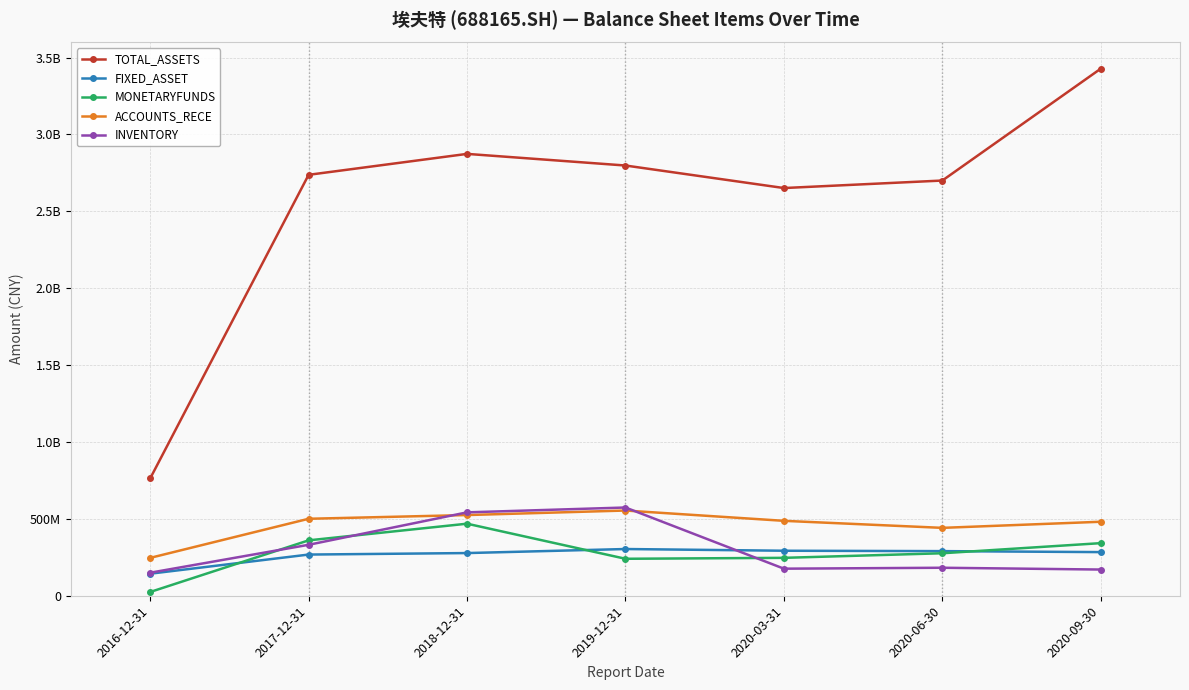

What position from the right is 2019-12-31?

4